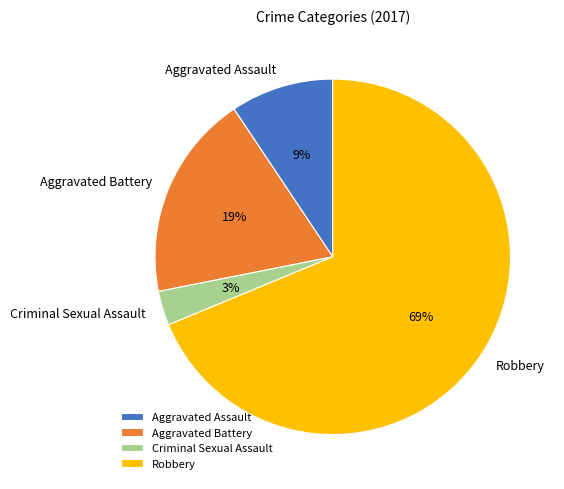

To the nearest percent, what is the difference between the largest and smallest slice percentages?

66%